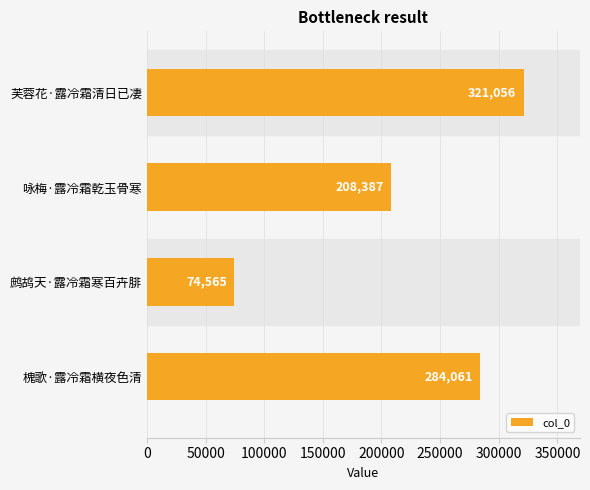

Rank the categories by value from highest to lowest.

芙蓉花·露冷霜清日已凄, 槐歌·露冷霜横夜色清, 咏梅·露冷霜乾玉骨寒, 鹧鸪天·露冷霜寒百卉腓